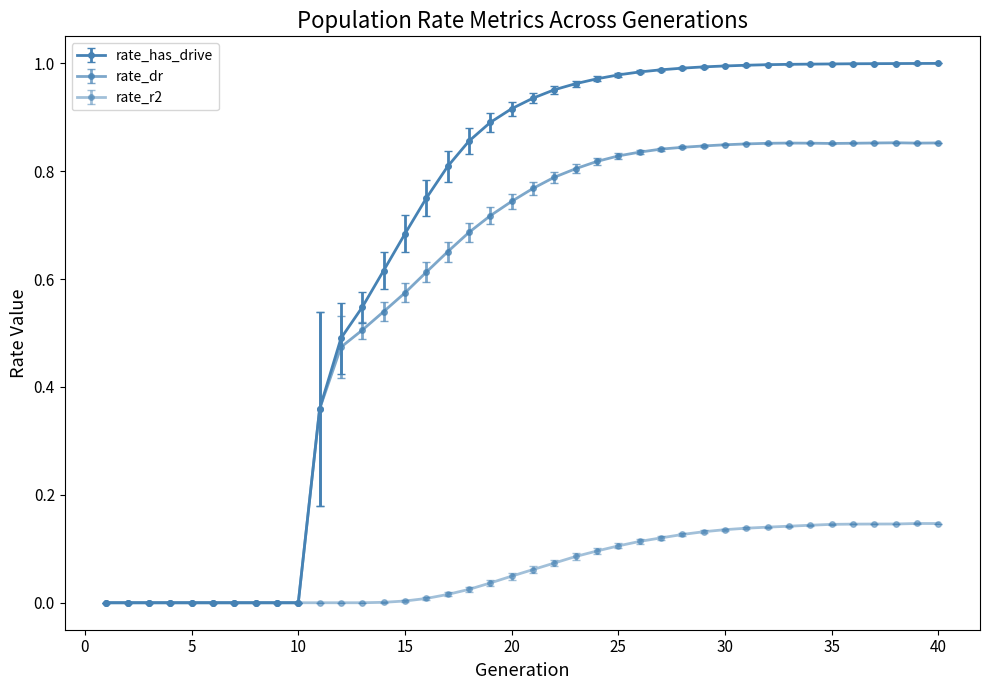

True or false: rate_has_drive and rate_dr cross at least once.

False